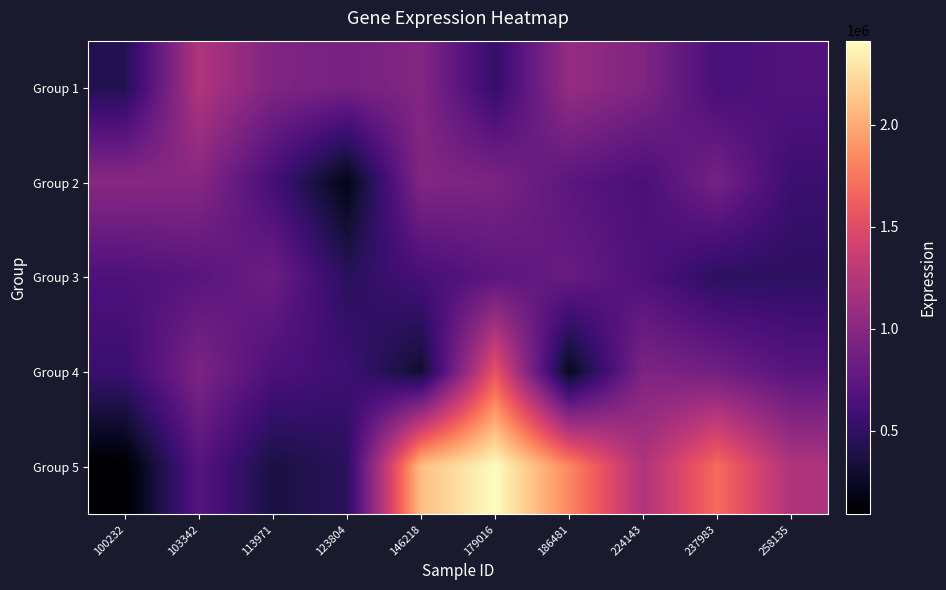

How many distinct data groups are displayed?

5